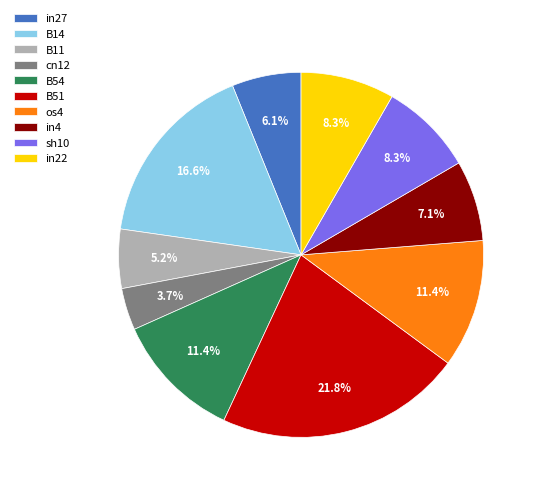

How many slices are in this pie chart?

10